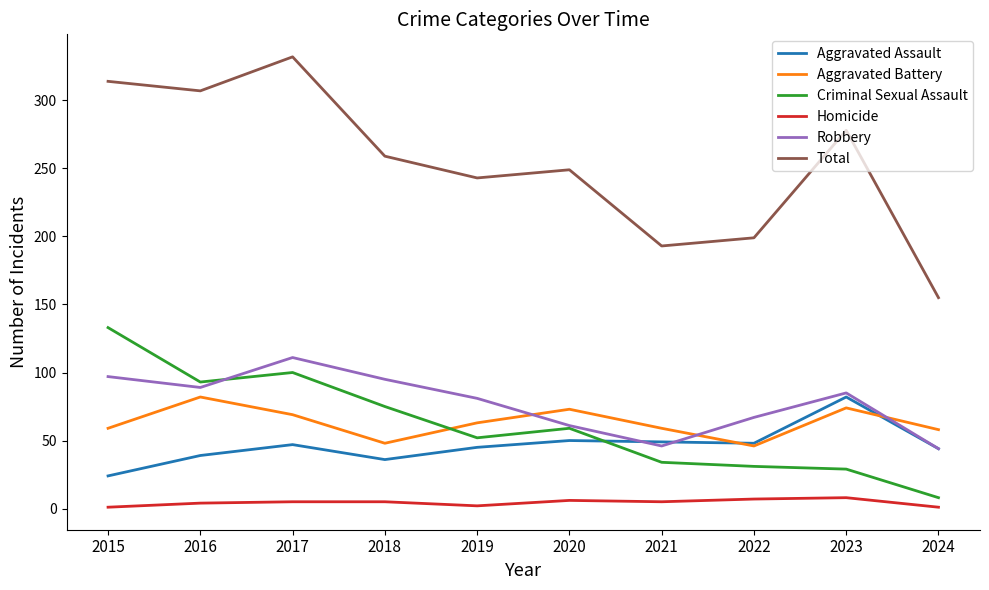

Which series has the widest spread of values?

Total